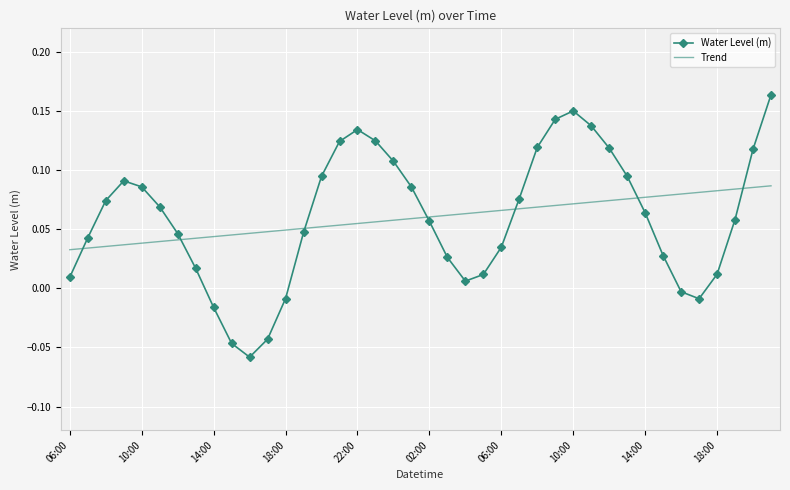

How many intersections are there between Trend and Water Level (m)?

7